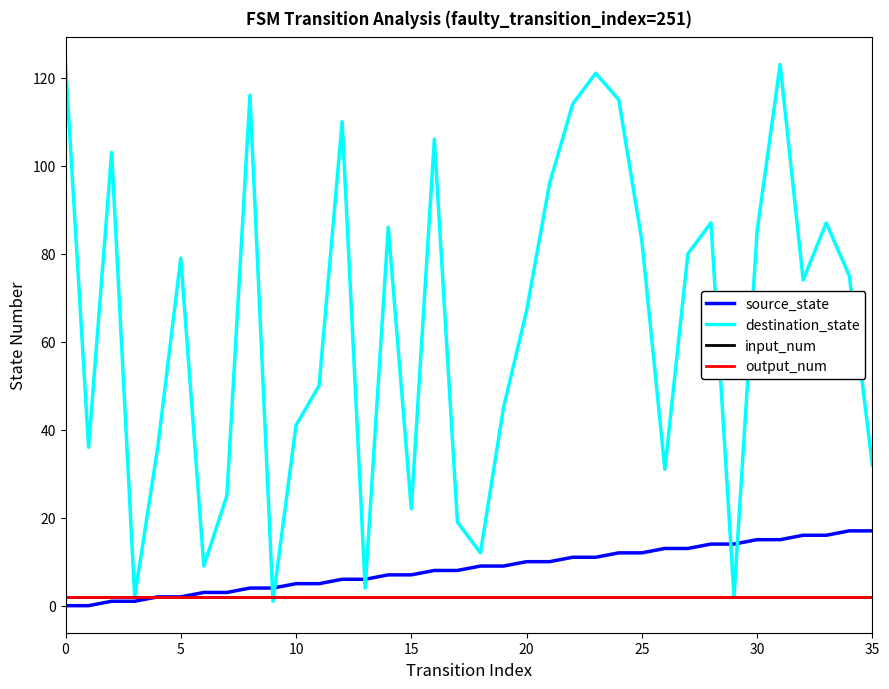

Is this an area chart (filled region under the line)?

No